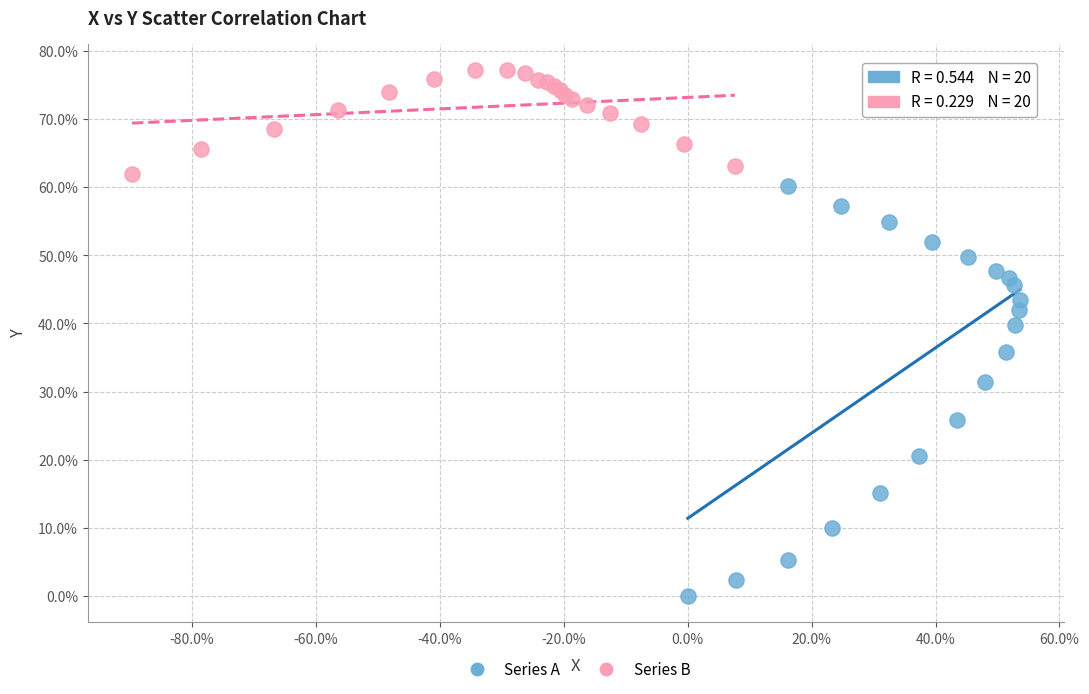

Which series contains the highest Y value?

Series B